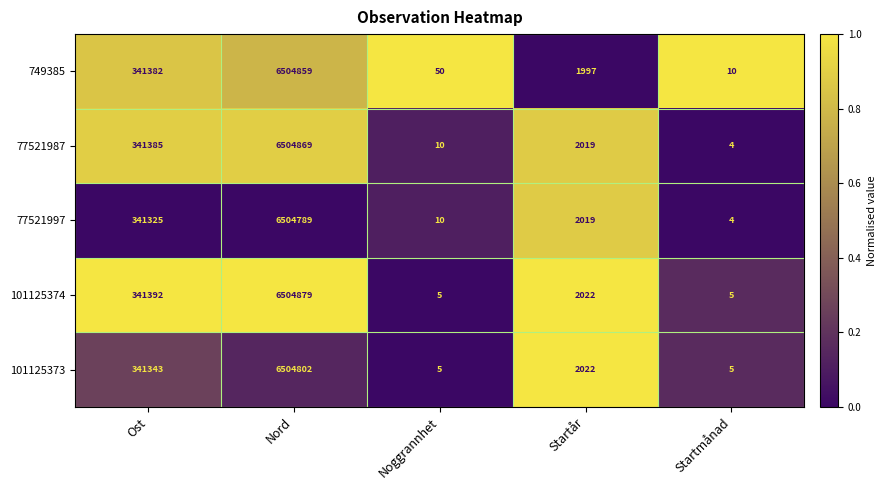

Reading left to right, list all the values displayed in this chart.

749385: 341382	6504859	50	1997	10
77521987: 341385	6504869	10	2019	4
77521997: 341325	6504789	10	2019	4
101125374: 341392	6504879	5	2022	5
101125373: 341343	6504802	5	2022	5